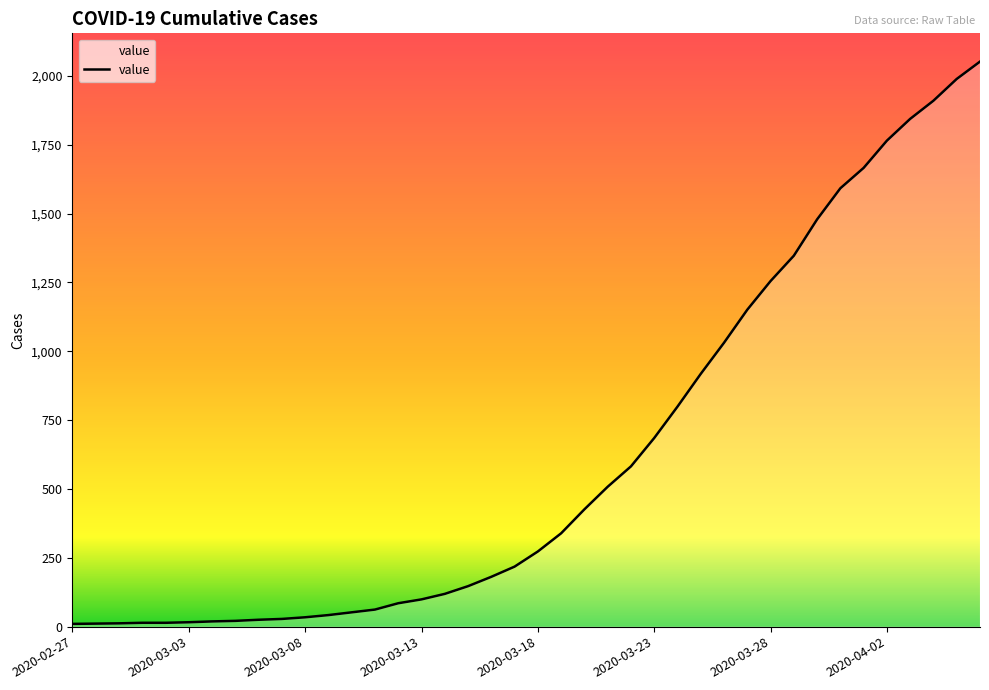

What is the difference between the second highest and second lowest values?

1978